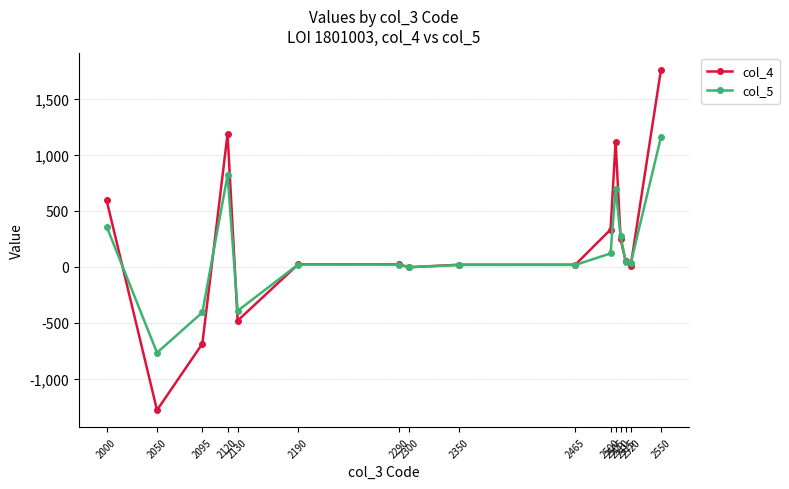

The col_4 series shows 333.2 at 2500. True or false?

True